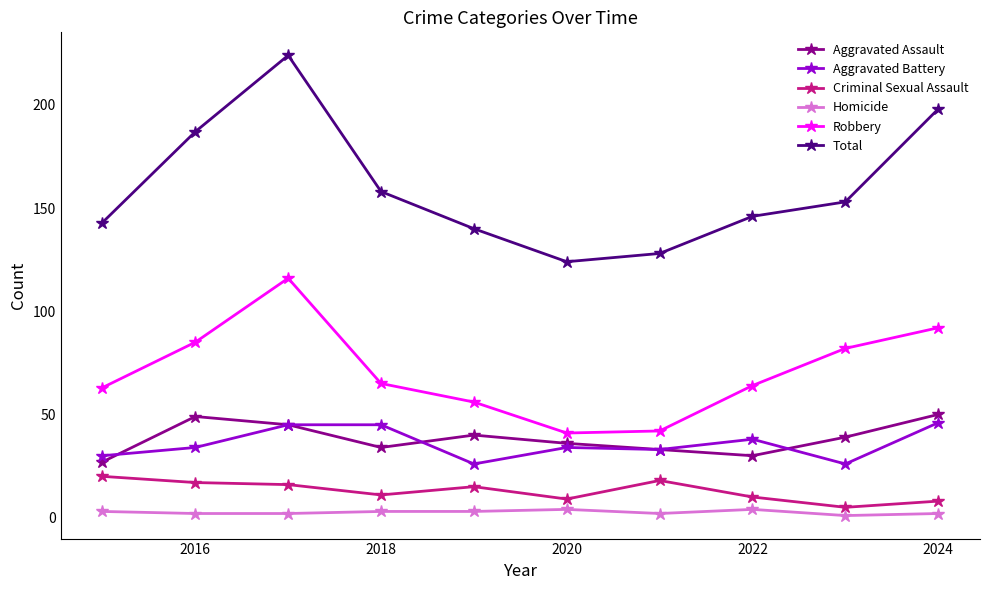

True or false: Aggravated Battery and Homicide cross at least once.

False